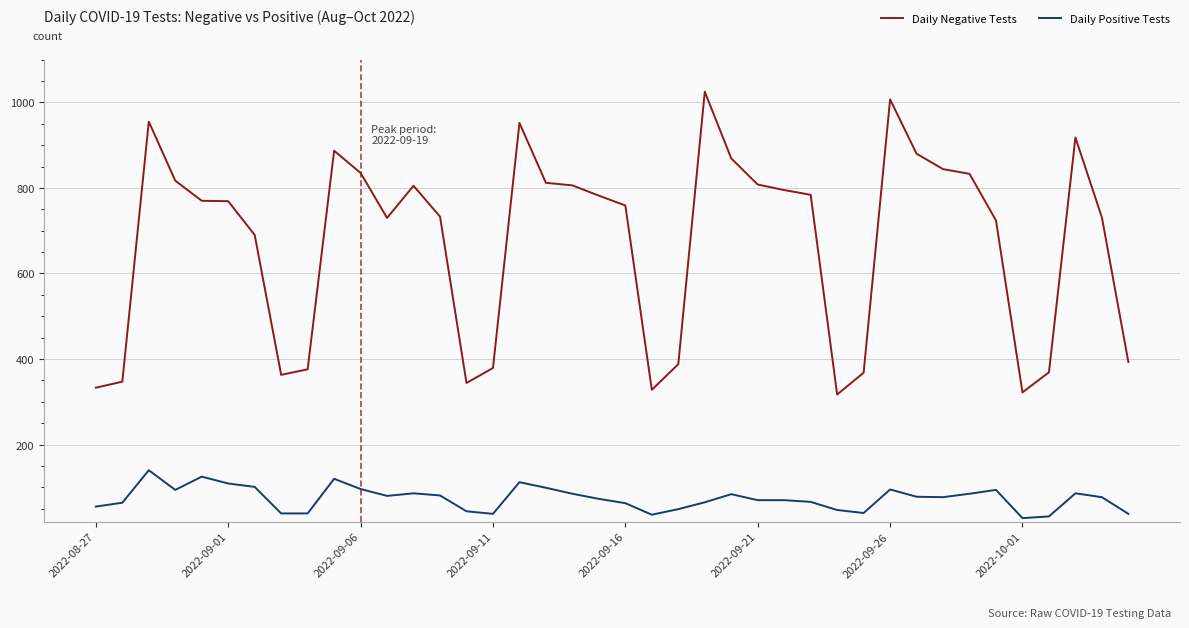

What is the difference between the maximum and minimum values in the Daily Negative Tests series?

708